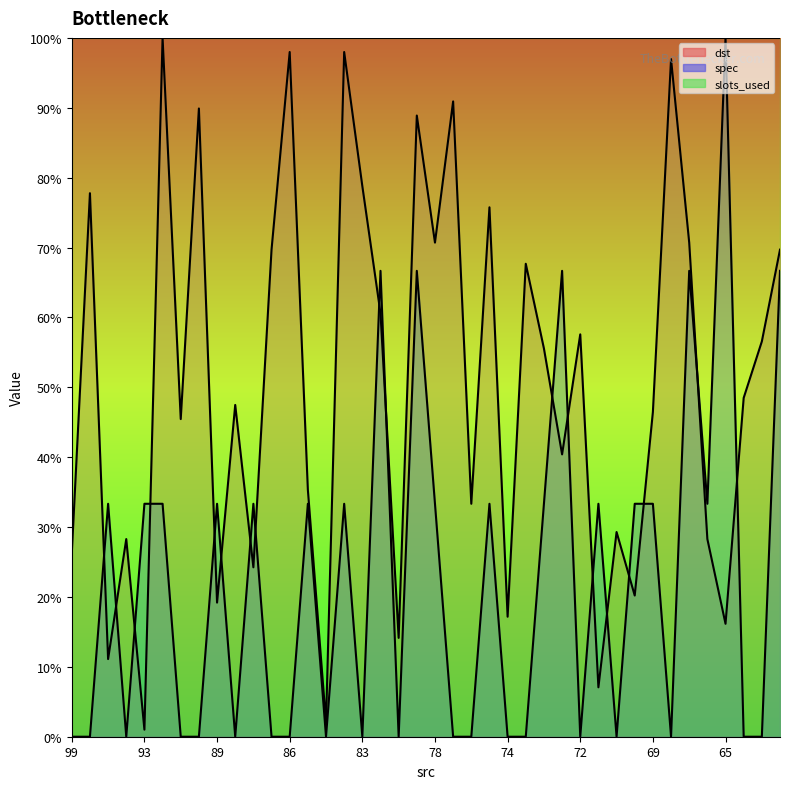

The value of dst at 65 is 7.0. True or false?

False